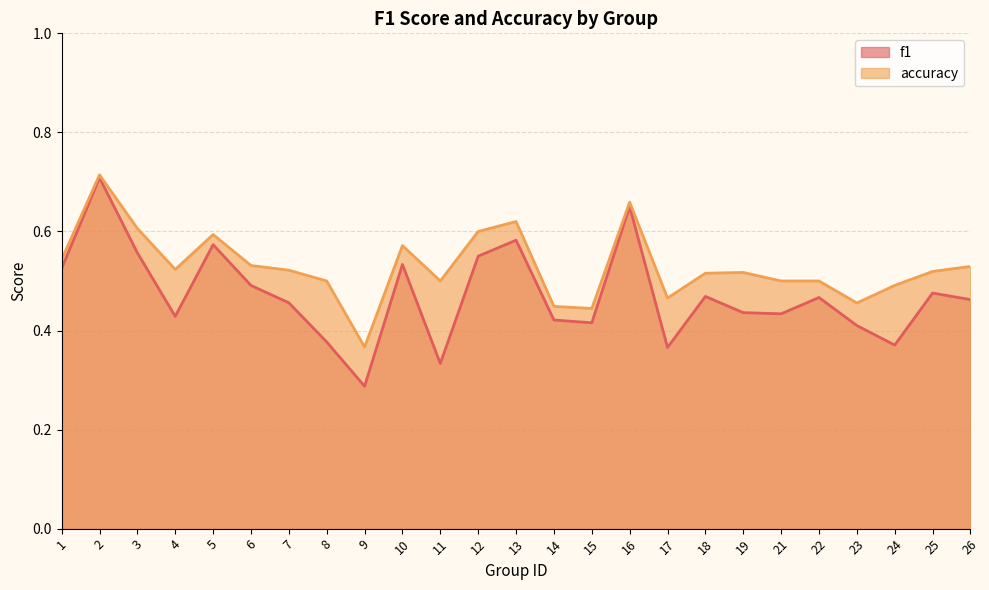

Reading left to right, transcribe all the data shown in this chart.

f1: 0.5	0.7	0.6	0.4	0.6	0.5	0.5	0.4	0.3	0.5	0.3	0.6	0.6	0.4	0.4	0.7	0.4	0.5	0.4	0.4	0.5	0.4	0.4	0.5	0.5
accuracy: 0.5	0.7	0.6	0.5	0.6	0.5	0.5	0.5	0.4	0.6	0.5	0.6	0.6	0.4	0.4	0.7	0.5	0.5	0.5	0.5	0.5	0.5	0.5	0.5	0.5